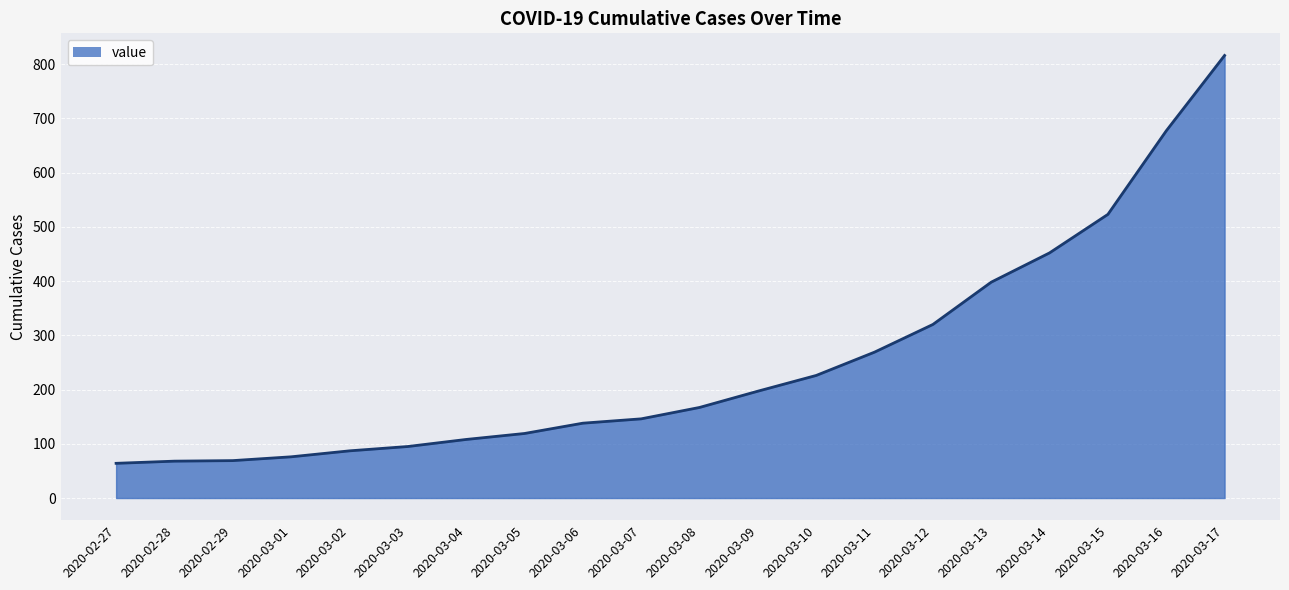

What is the ratio of the value at 2020-03-01 to the value at 2020-03-17?

0.1